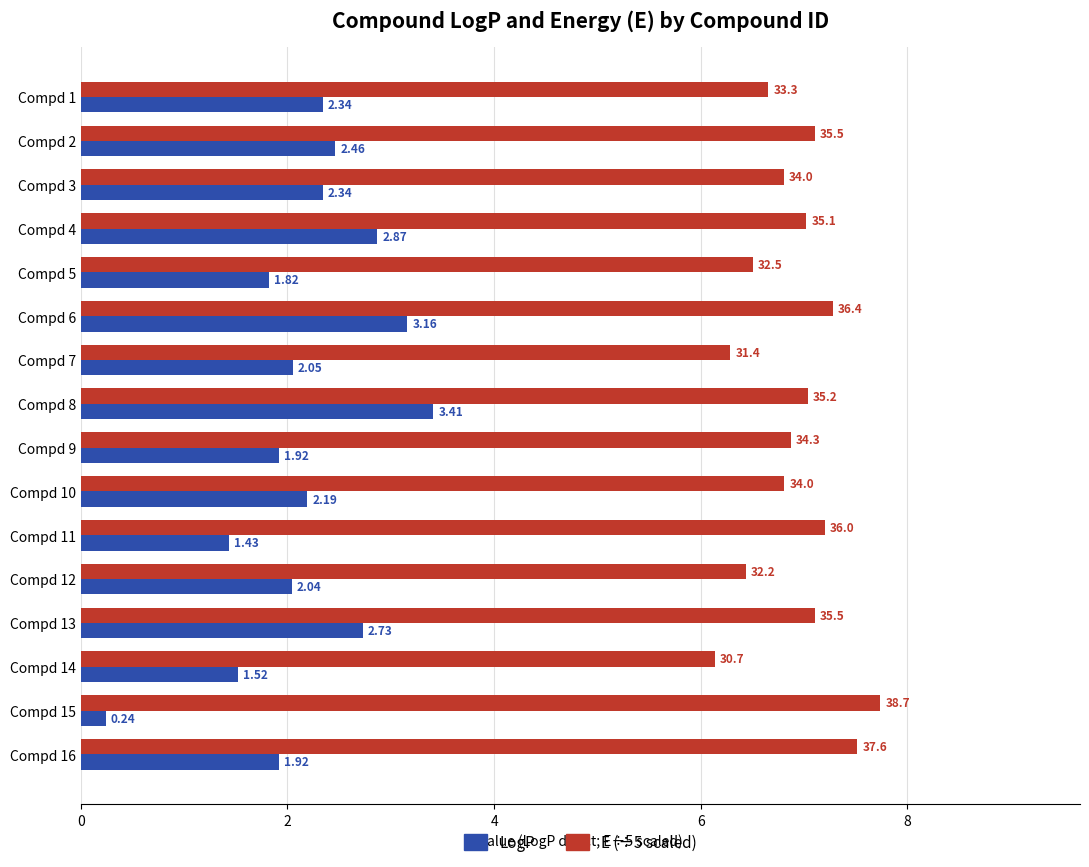

How many distinct data groups are displayed?

2